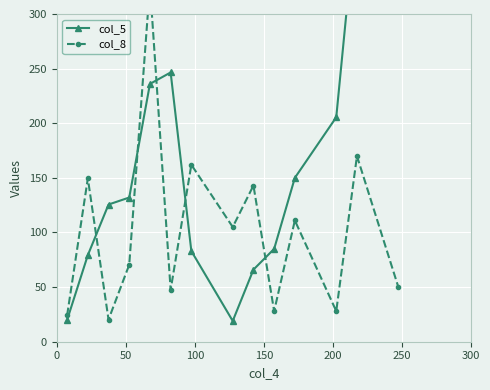

At 300, list the series in order from largest to smallest.

col_8, col_5